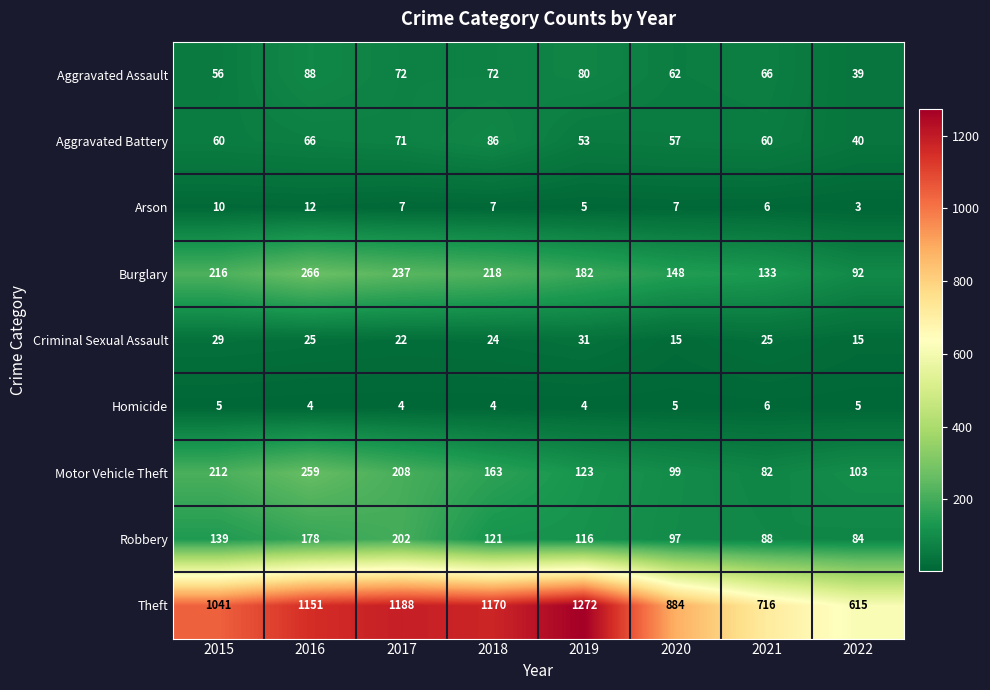

What is the approximate value of Criminal Sexual Assault at 2015, to the nearest 5?

30